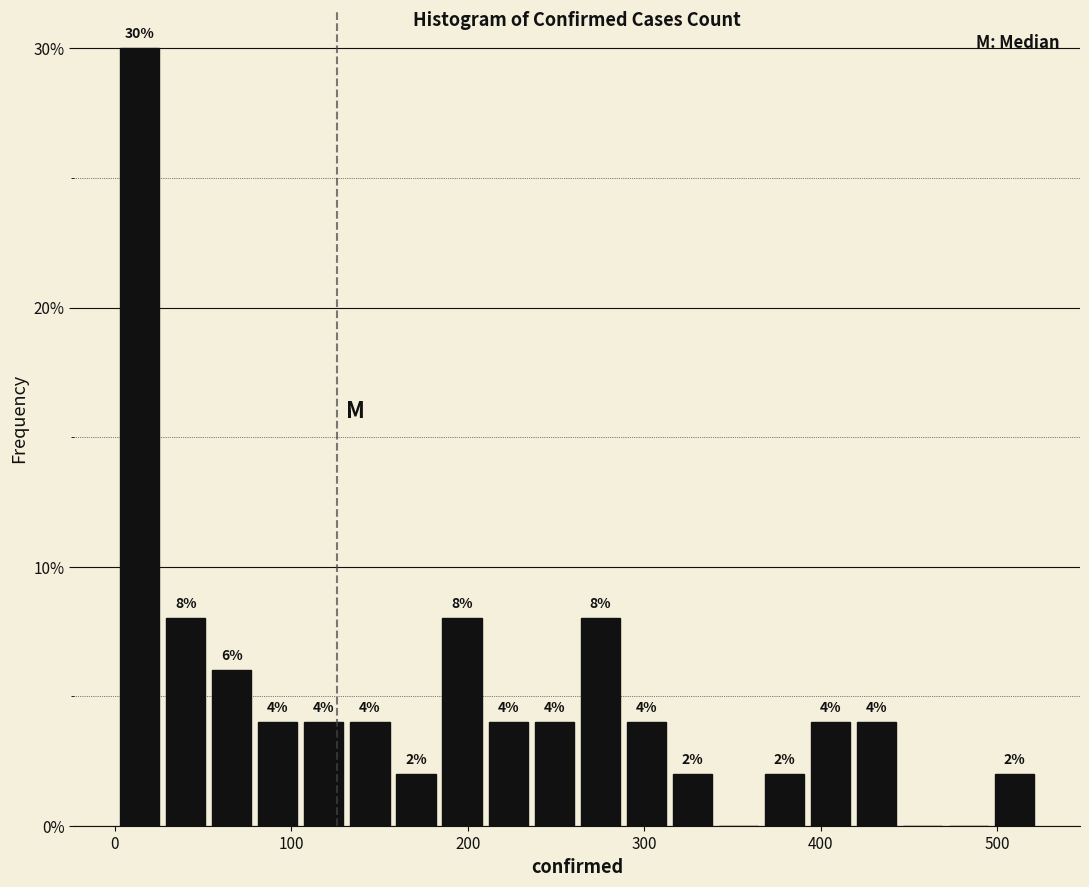

Around what value on the x-axis is the tallest bar? Give the approximate position of its centre, as read against the axis.

10